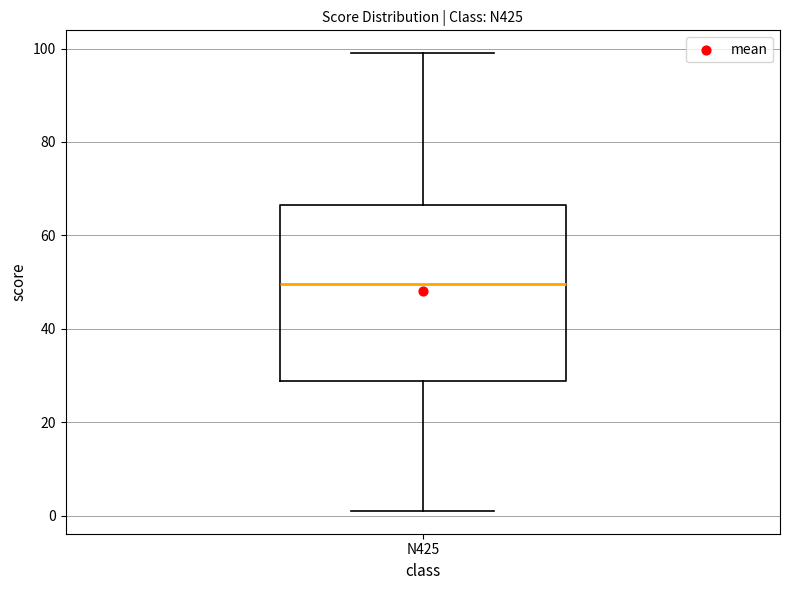

Read this box plot against the y-axis: the position of the median line, the range covered by the box, and the ends of both whiskers. The values are not printed on the chart, so give them approximately, as read against the axis.

median 50, box 28 to 66, whiskers 2 to 100